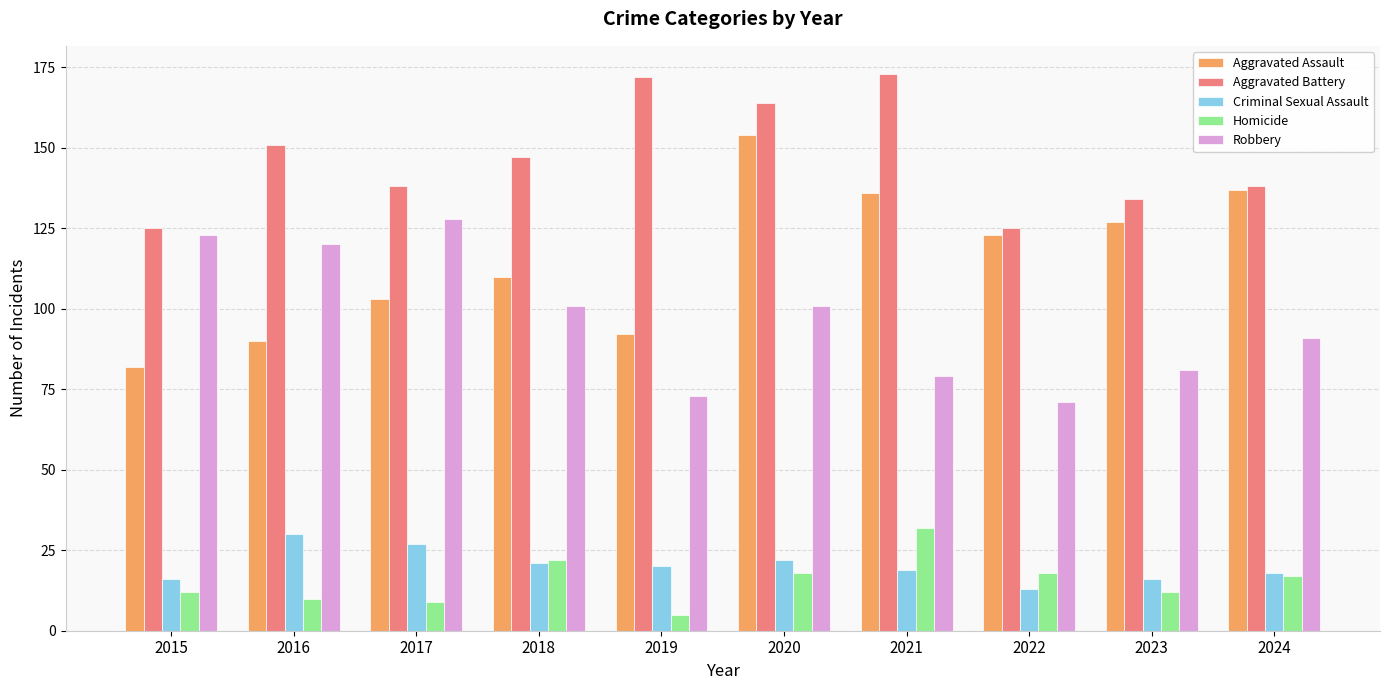

Is it true that Homicide equals 22 at 2021?

False